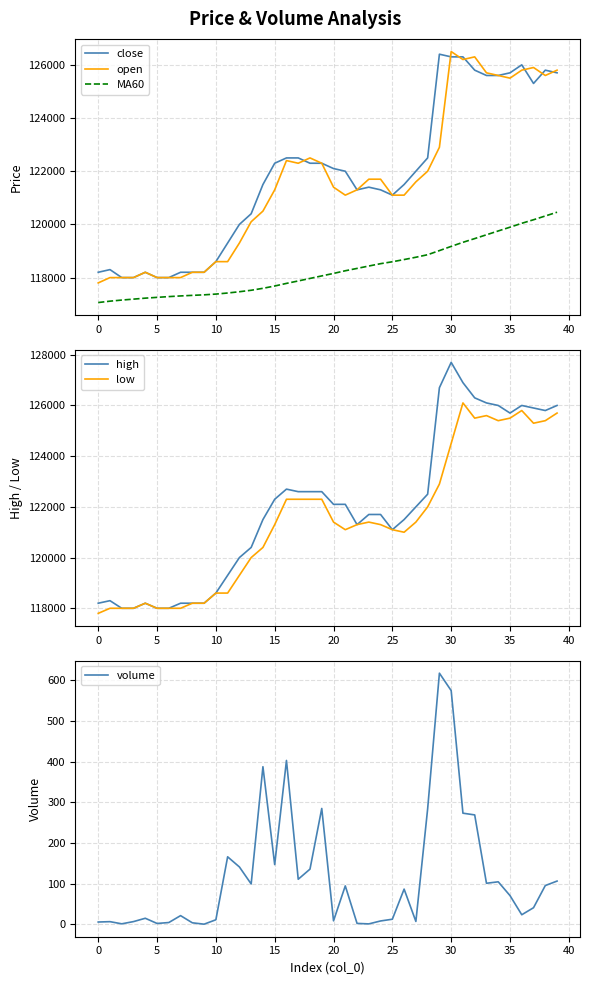

How many data points in low are less than 121300?

18